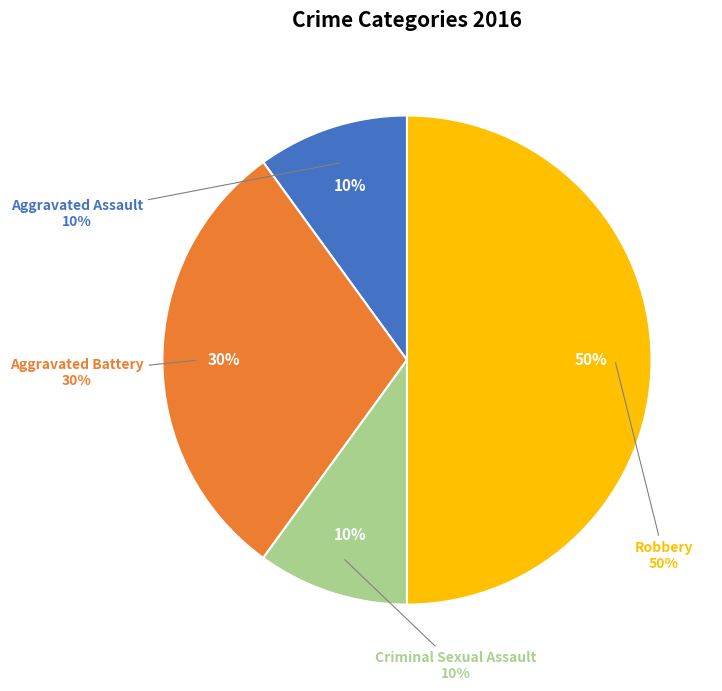

Is there any slice that represents more than half of the pie?

No